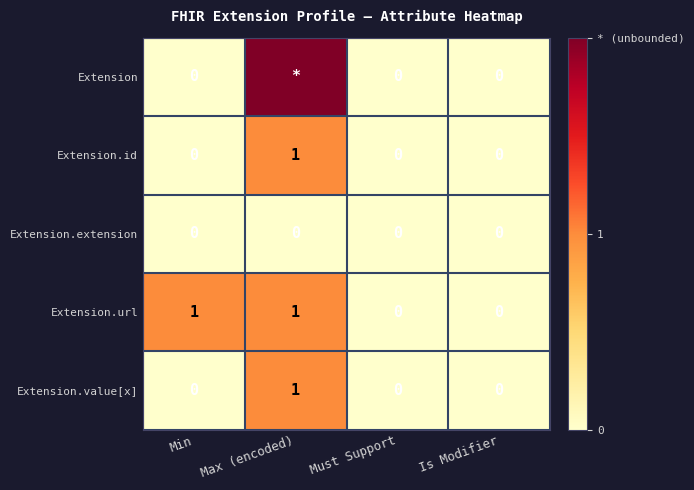

How many Extension.value[x] values are between 0 and 1?

4